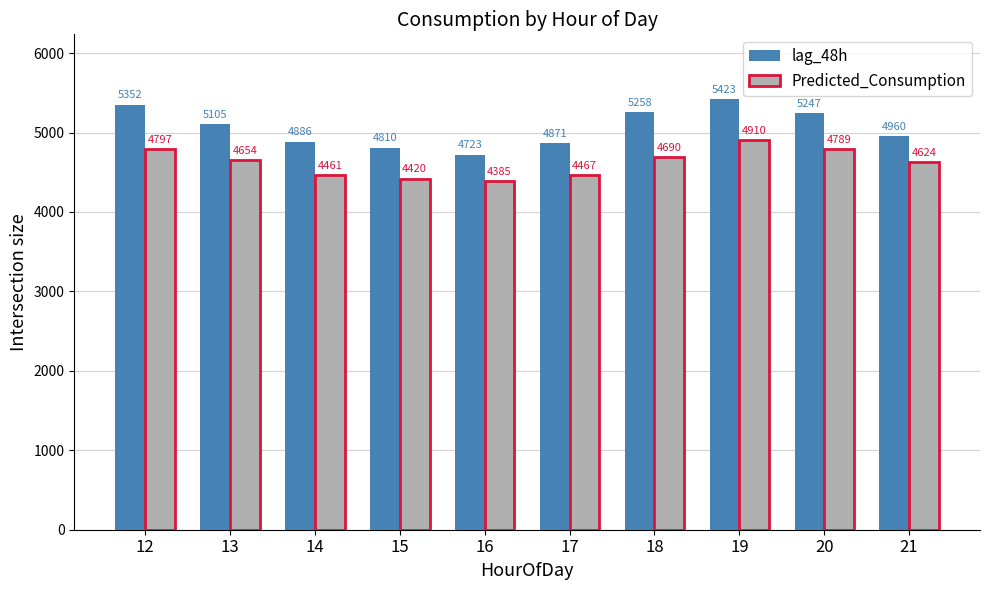

Rank the categories by Predicted_Consumption value from highest to lowest.

19, 12, 20, 18, 13, 21, 17, 14, 15, 16